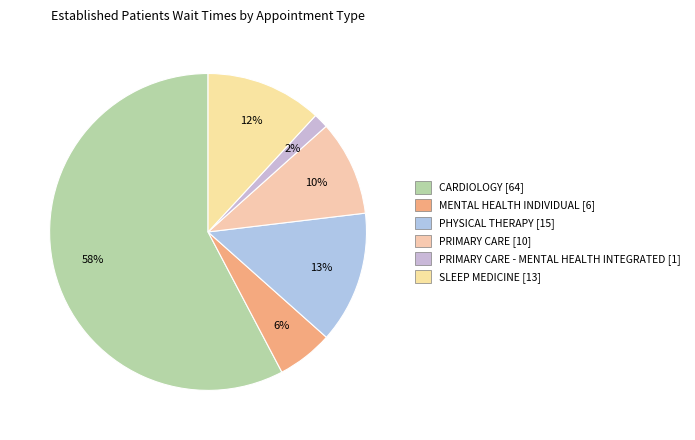

Count the number of slices in the pie.

6